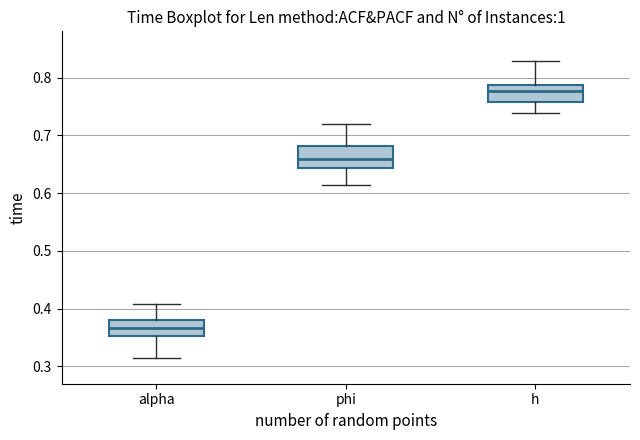

Reading left to right, read every box against the y-axis: the position of its median line, the range the box covers, and the ends of its whiskers. The values are not printed on the chart, so give them approximately, as read against the axis.

alpha: median 0.37, box 0.35 to 0.38, whiskers 0.32 to 0.41
phi: median 0.66, box 0.64 to 0.68, whiskers 0.61 to 0.72
h: median 0.78, box 0.76 to 0.79, whiskers 0.74 to 0.83